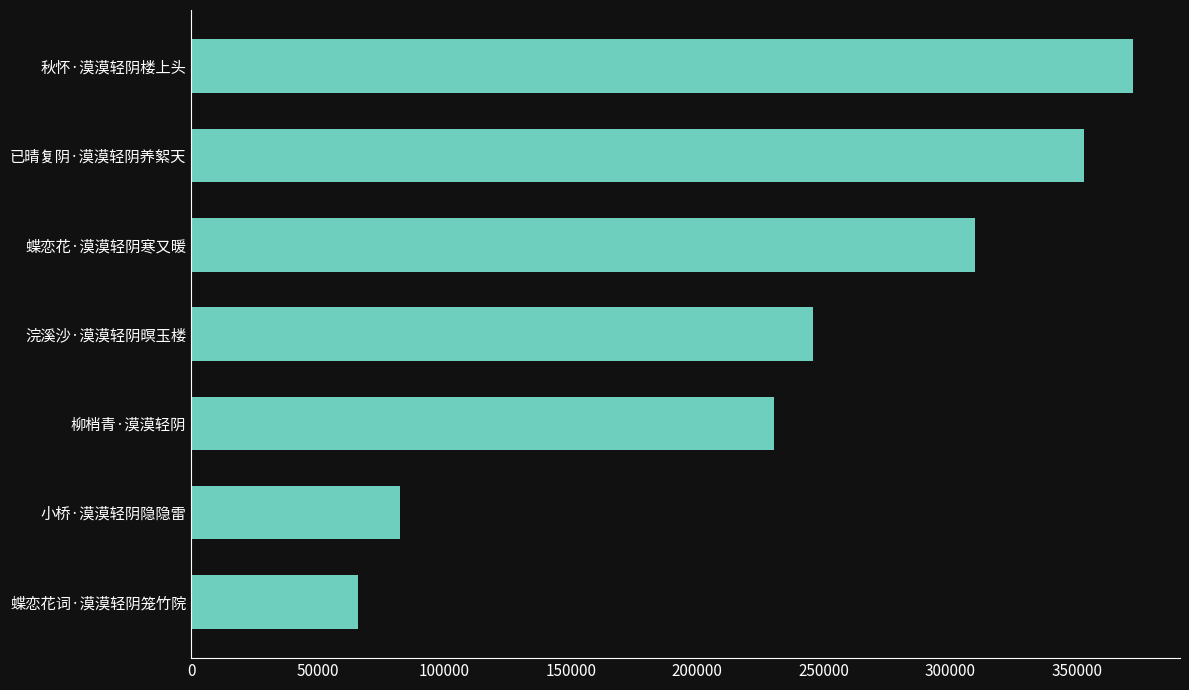

Where is the data nearest to the value 219004?

柳梢青·漠漠轻阴